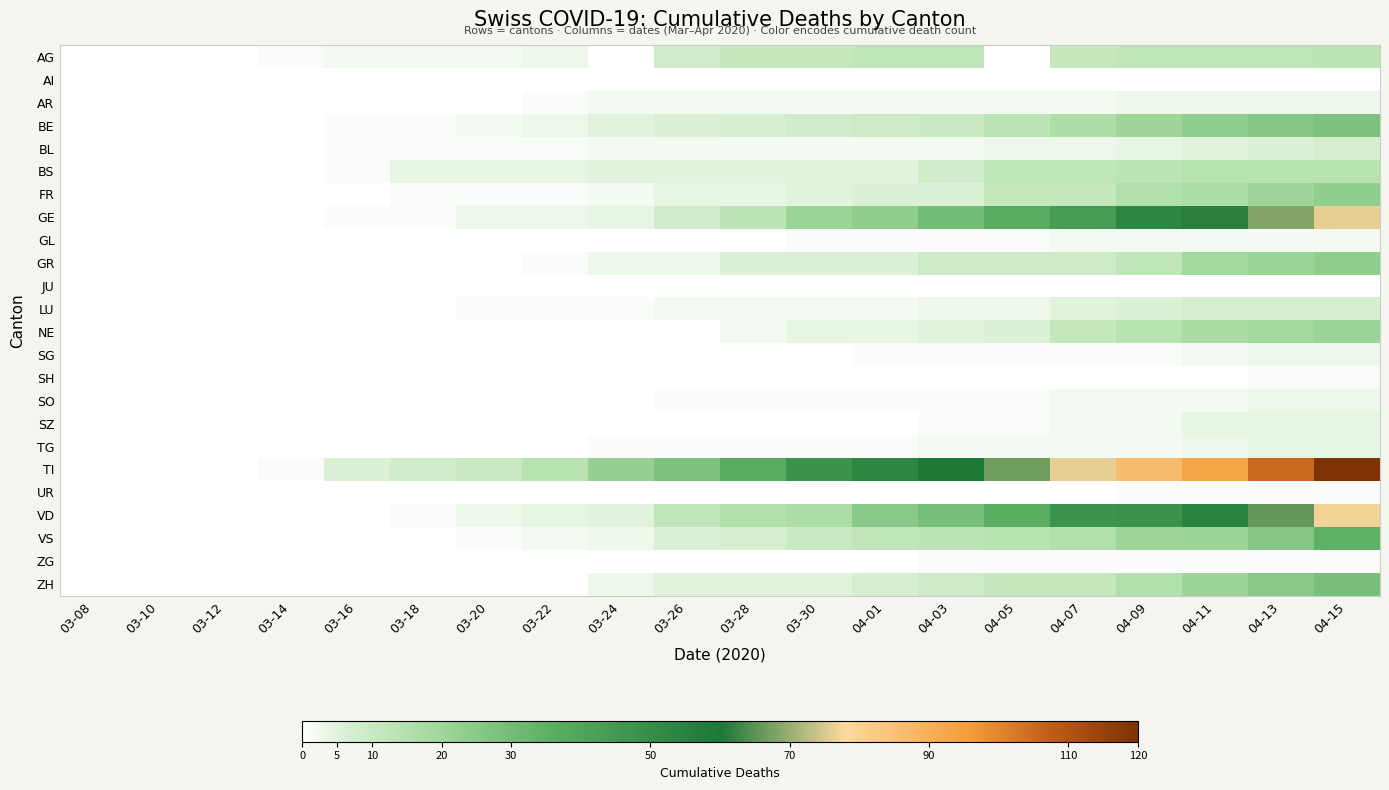

Which series has the largest total across all categories?

TI